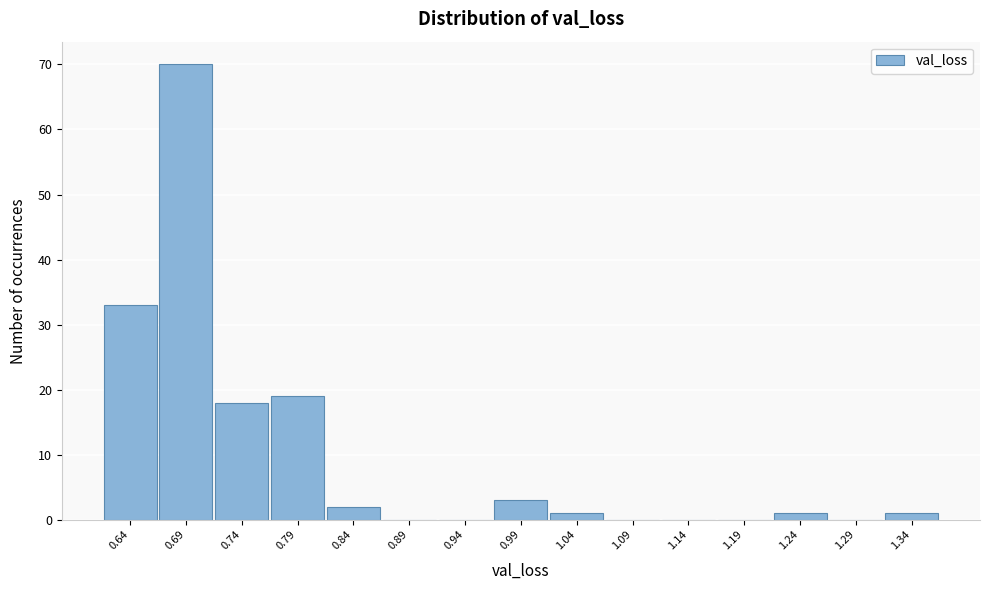

Reading left to right, what are all the values shown in this chart?

0.64=33	0.69=70	0.74=18	0.79=19	0.84=2	0.89=0	0.94=0	0.99=3	1.04=1	1.09=0	1.14=0	1.19=0	1.24=1	1.29=0	1.34=1